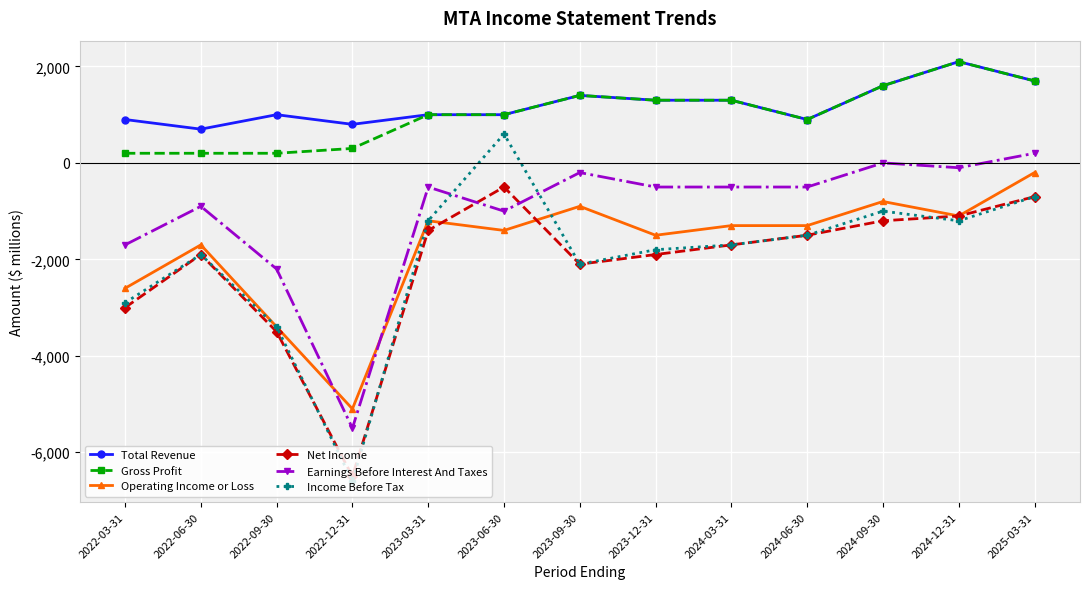

What is the maximum value shown in the chart?

2100